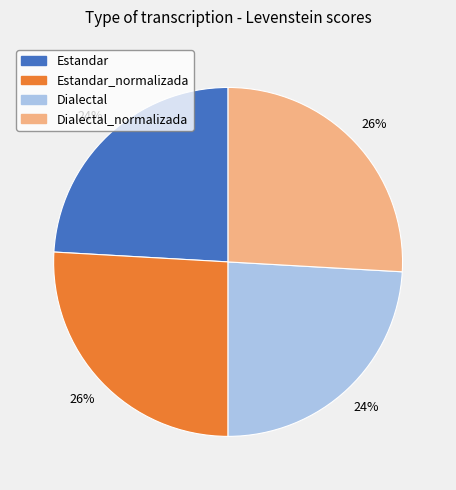

To the nearest percent, what is the difference between the largest and smallest slice percentages?

2%